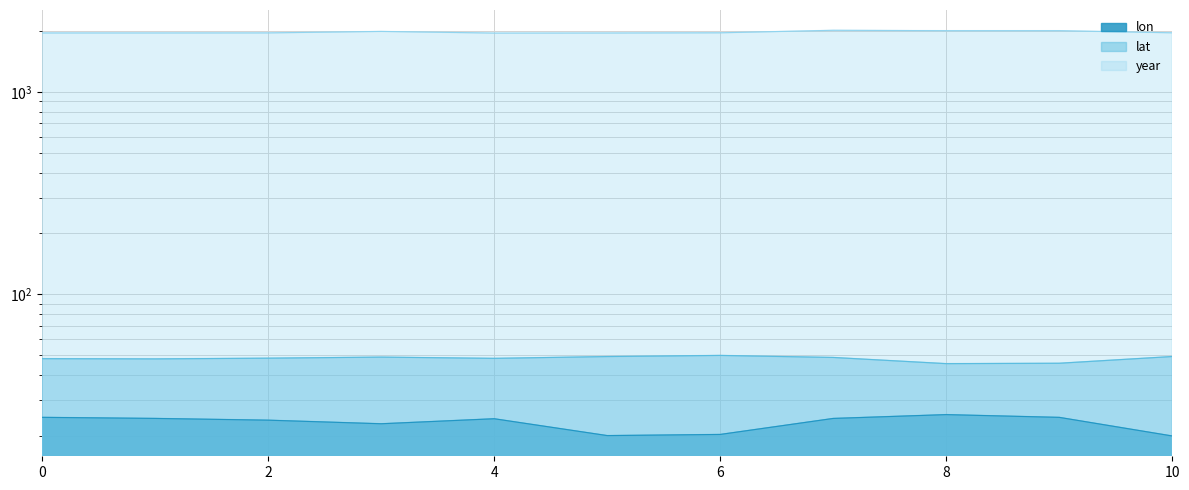

What is the difference between the maximum and minimum values in the lat series?

4.5